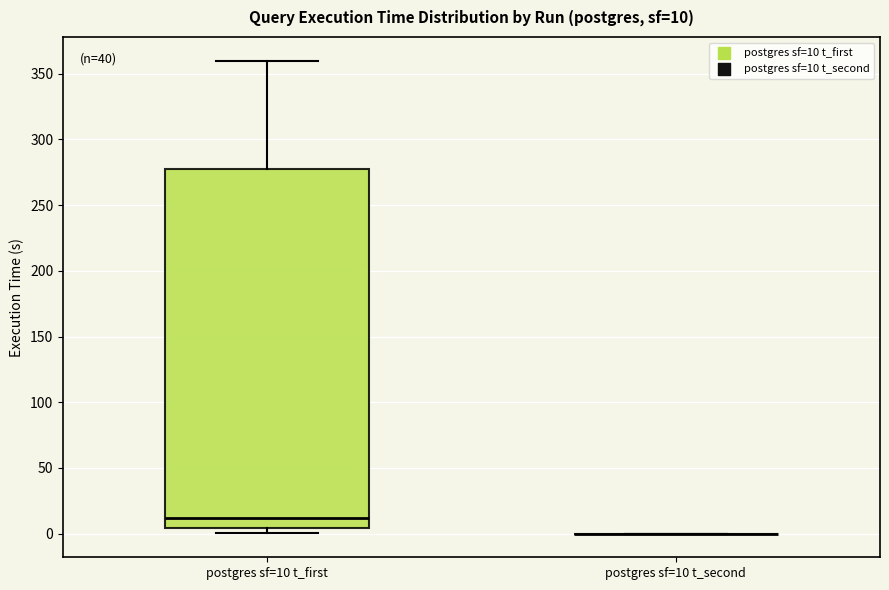

Comparing the boxes themselves (not the whiskers), which one is the tallest?

postgres sf=10 t_first